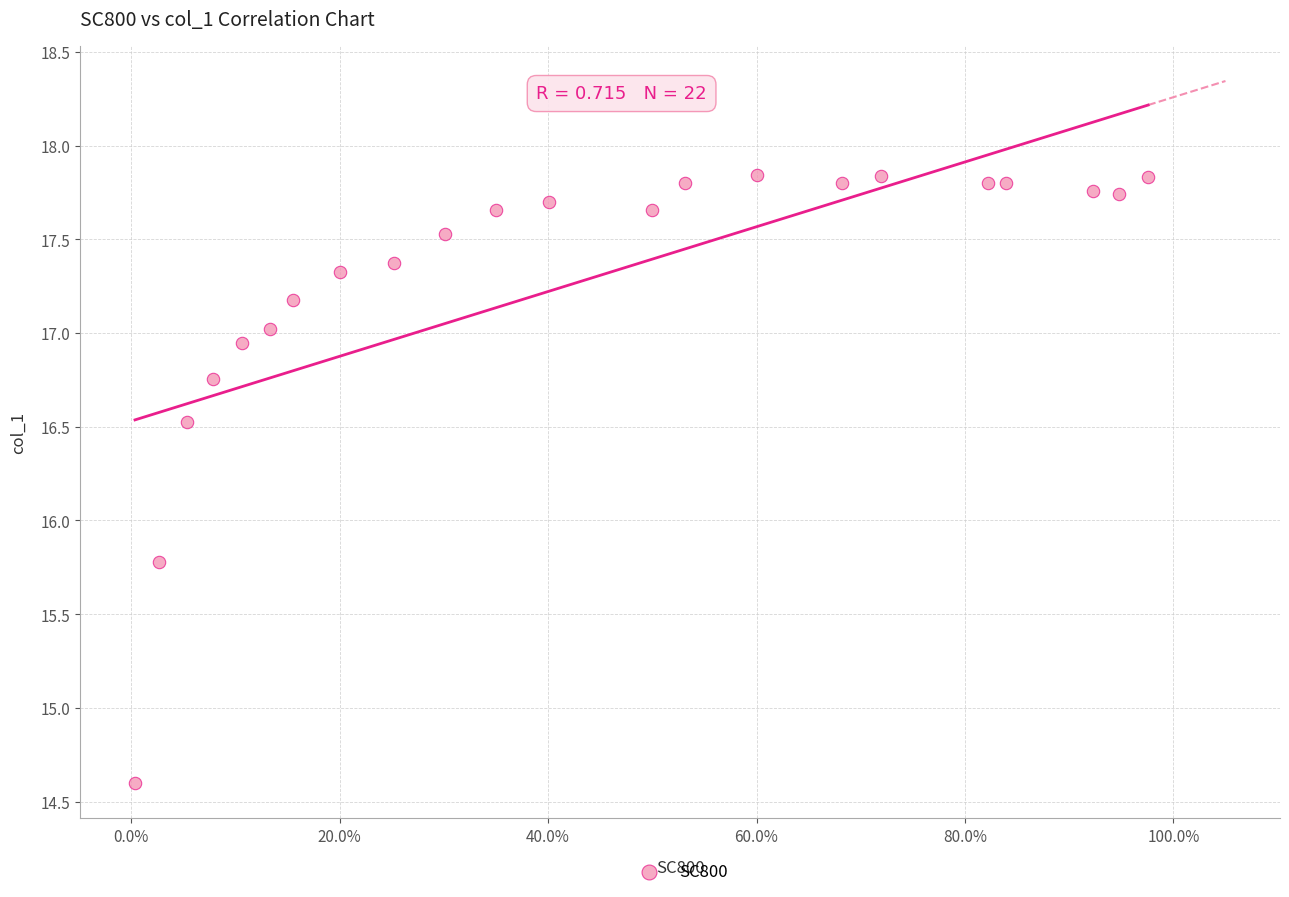

What Y value in the scatter plot is closest to 16?

15.8